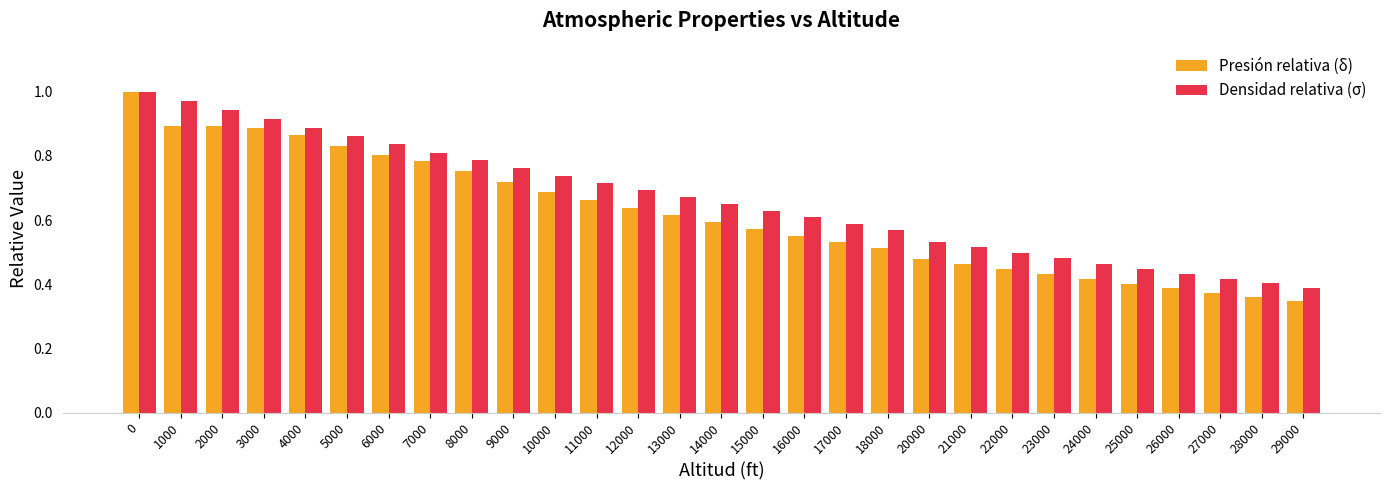

What is the total value across all series at 13000?

1.3